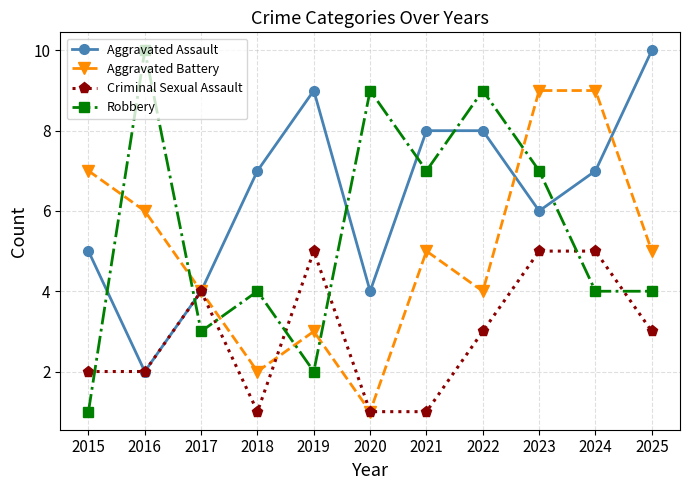

At 2021, list the series in order from smallest to largest.

Criminal Sexual Assault, Aggravated Battery, Robbery, Aggravated Assault